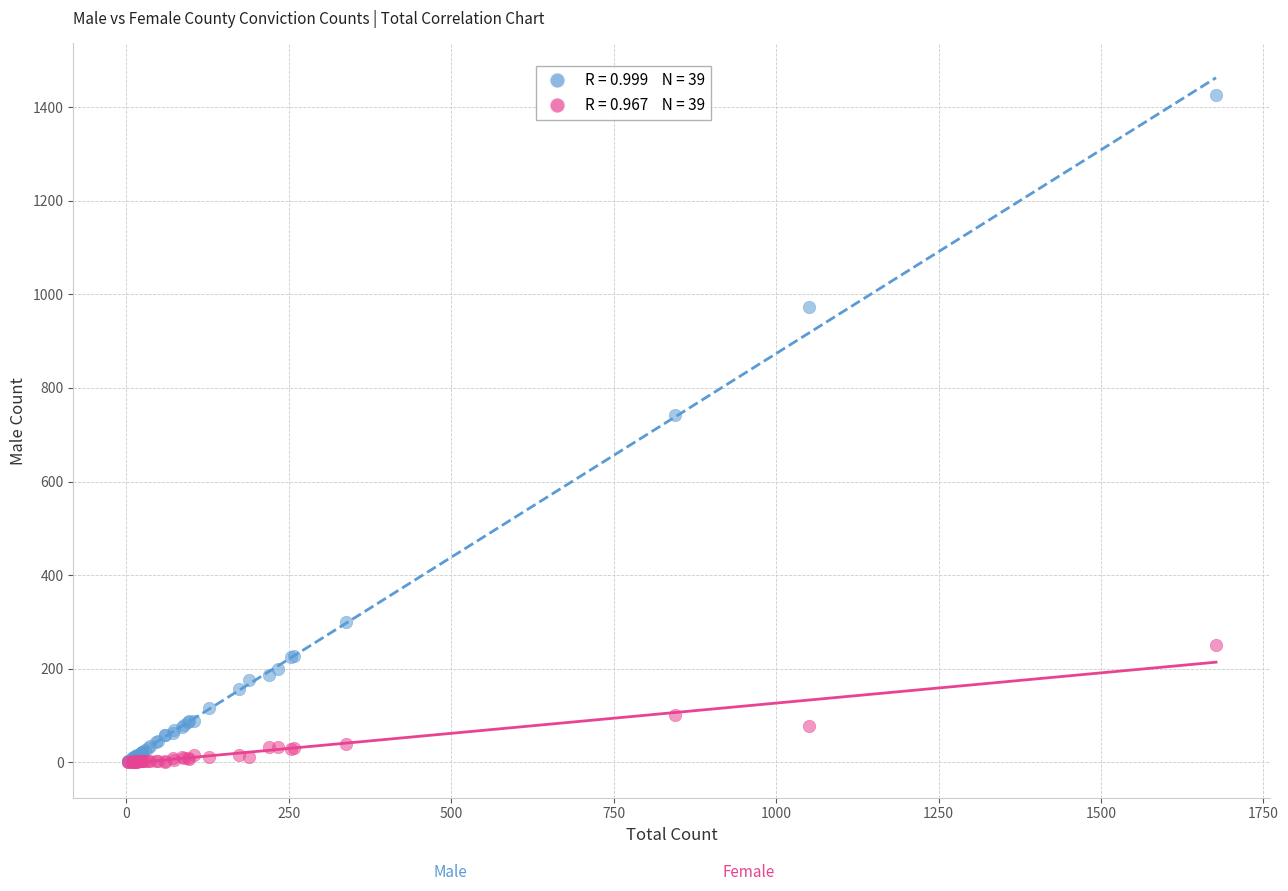

Across all series, what Y value is closest to 713?

742